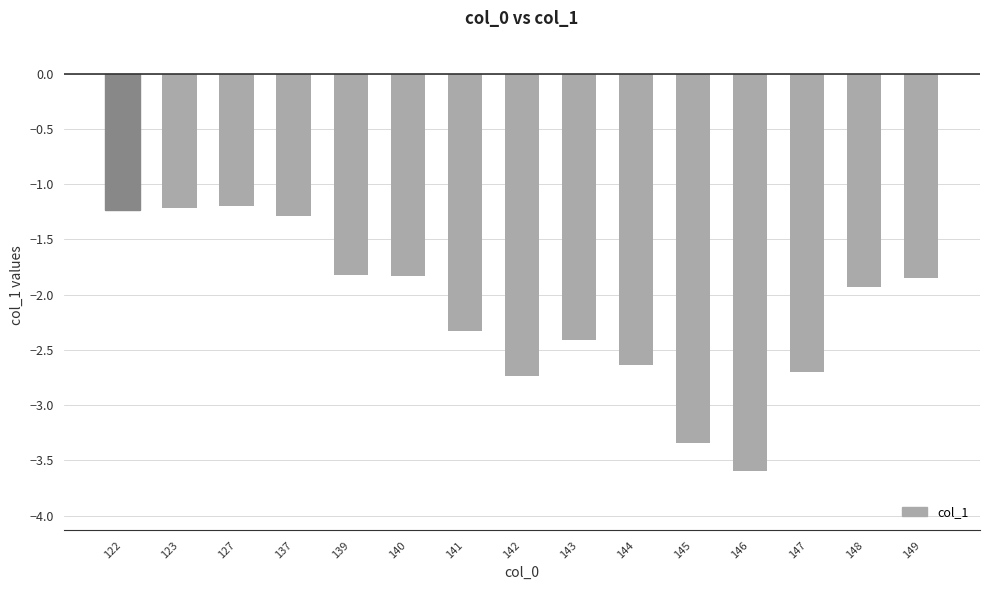

What is the maximum value shown in the chart?

-1.2